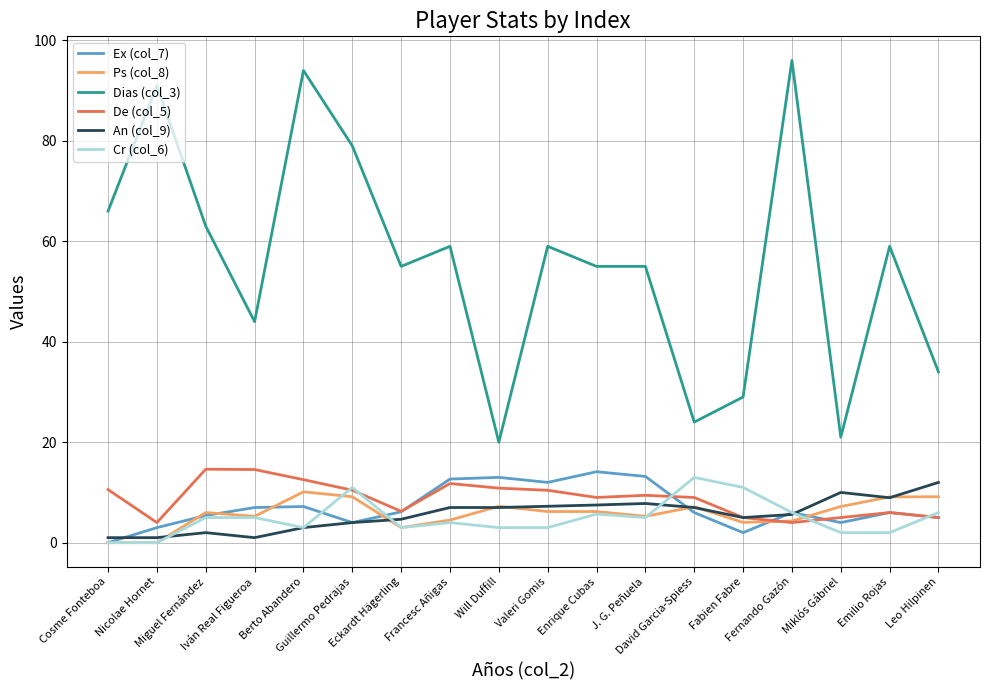

What is the difference between the maximum and minimum values in the Ex (col_7) series?

14.1